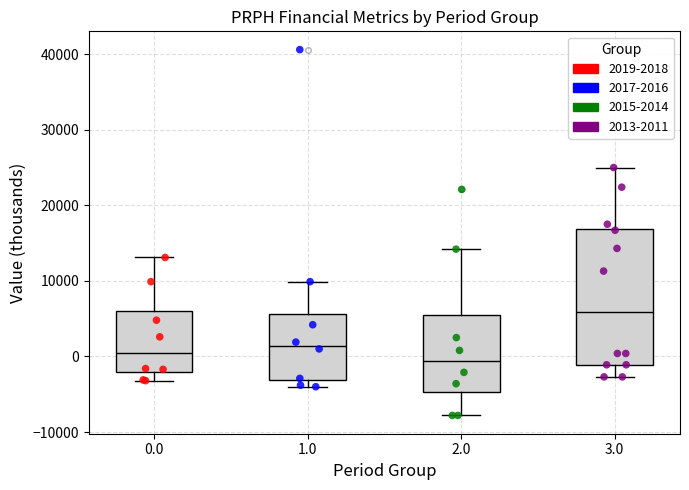

Where does the lower whisker of the box at x = 3.0 end on the y-axis? The values are not printed on the chart, so give them approximately, as read against the axis.

-3000